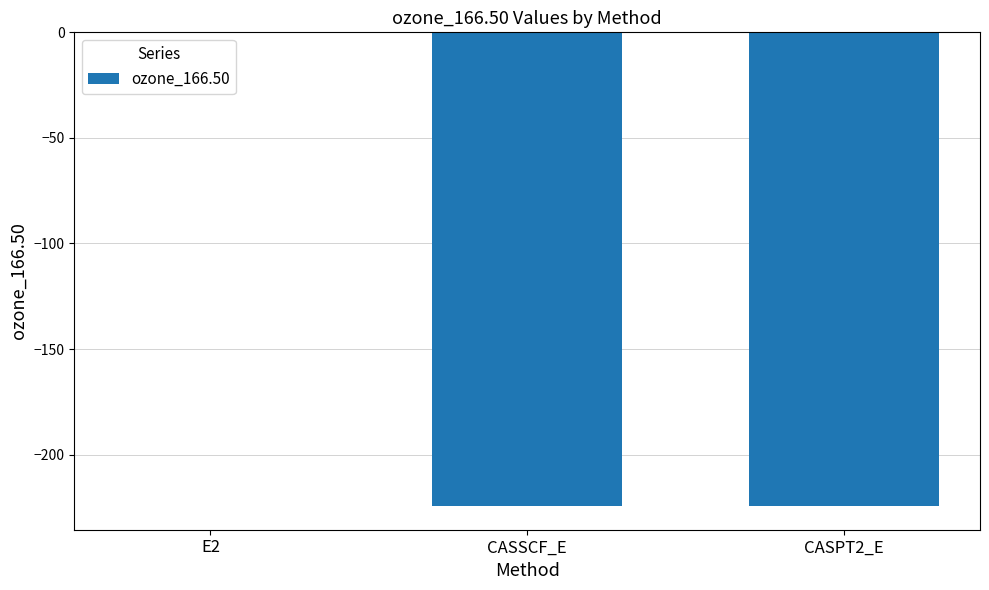

The chart shows a value of -0.1 at E2. True or false?

True